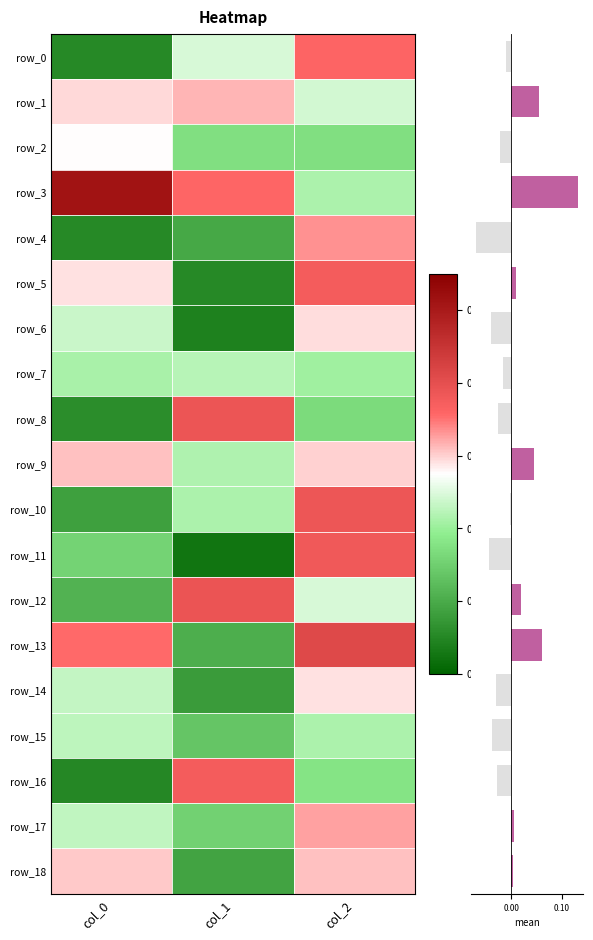

What is the difference between the highest and lowest values at col_0?

0.5